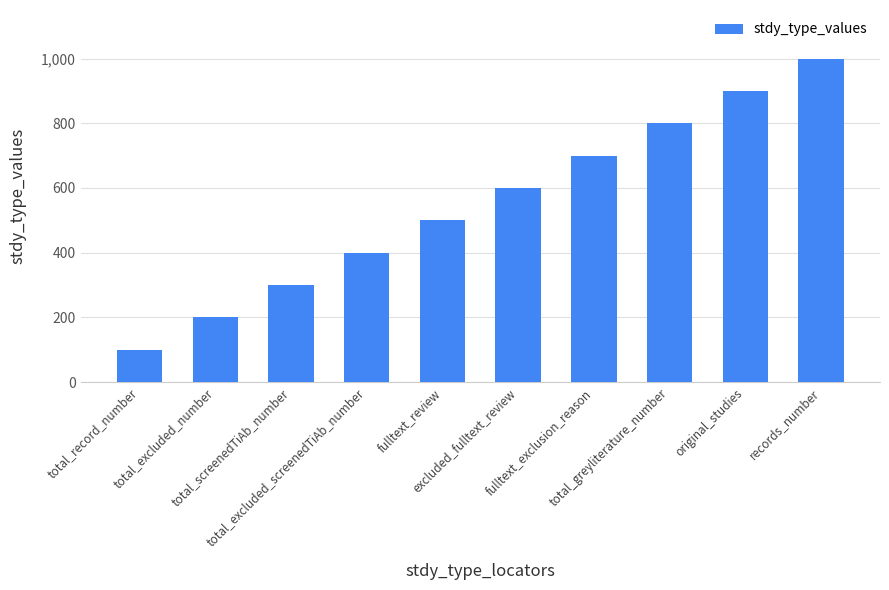

What is the value of the 3rd bar from the left?

300